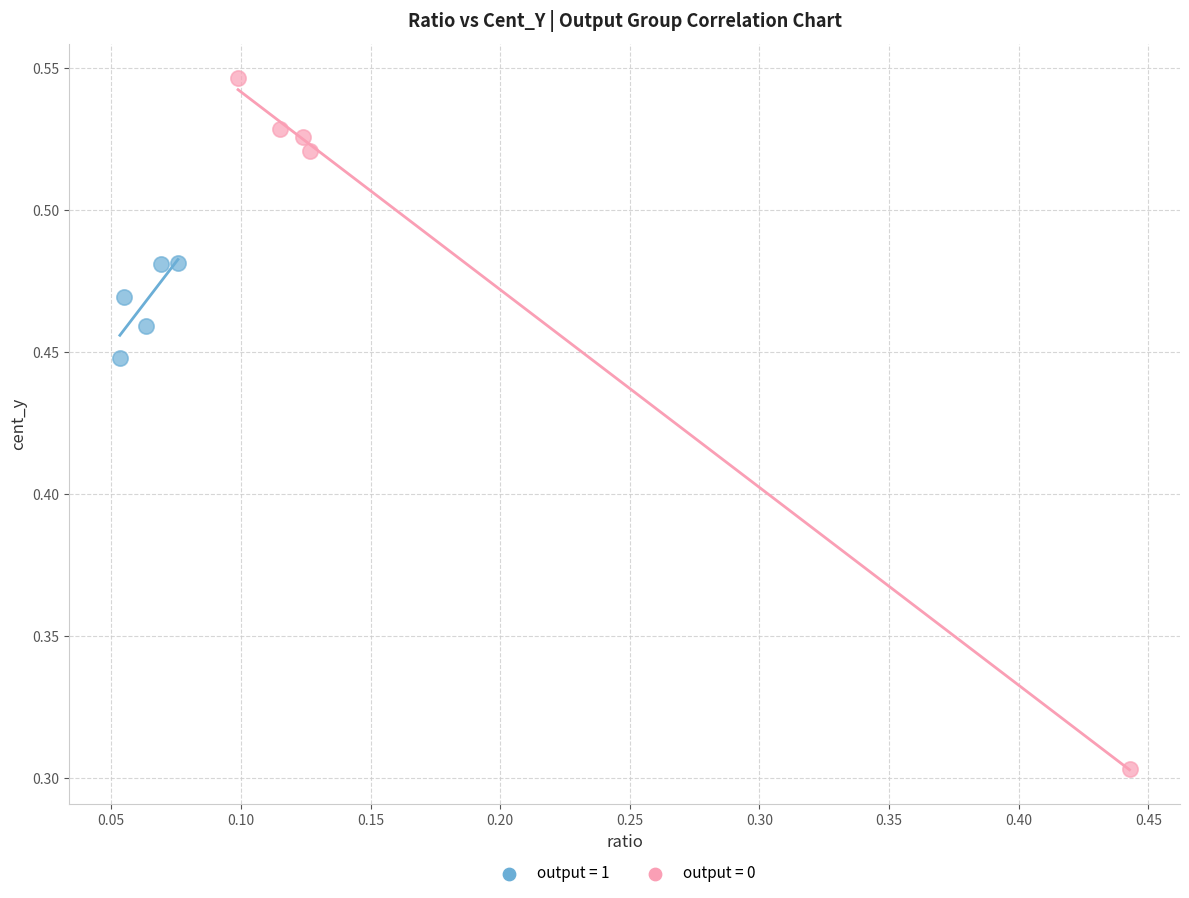

Which series contains the highest Y value?

output = 0